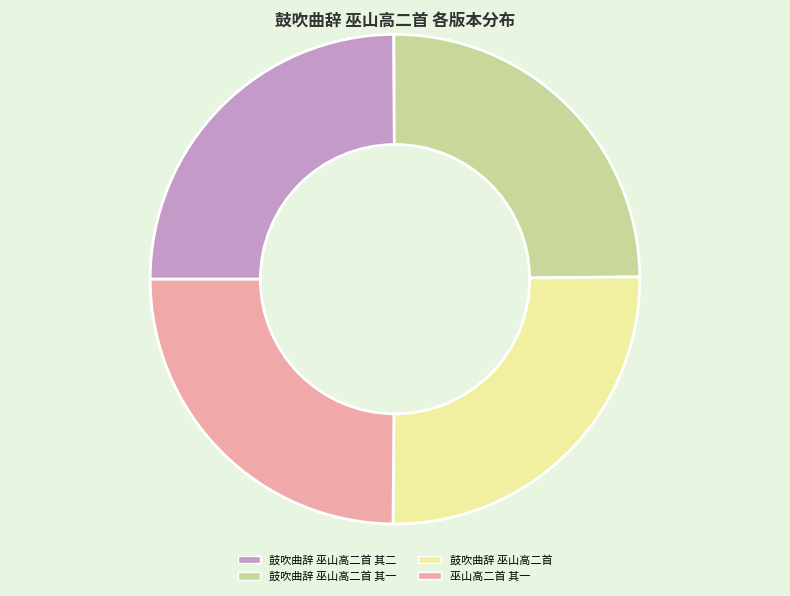

Combined, do 鼓吹曲辞 巫山高二首 其二 and 巫山高二首 其一 account for over 50%?

No